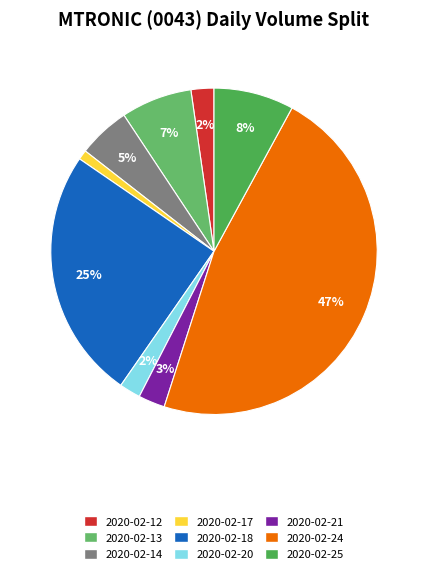

What portion of the pie excludes 2020-02-12?

97.7%